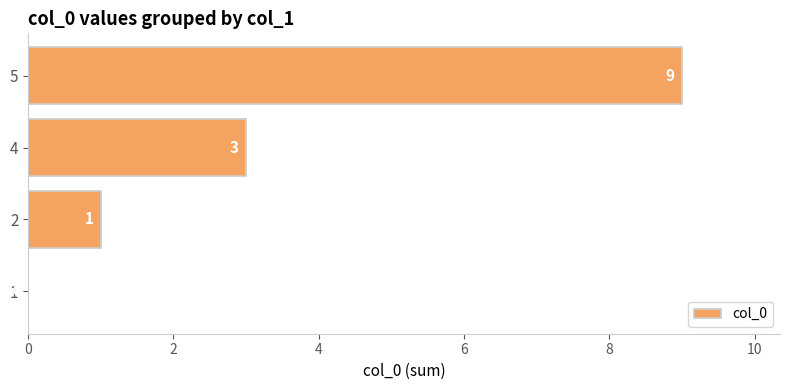

The value at 4 is 1. True or false?

False